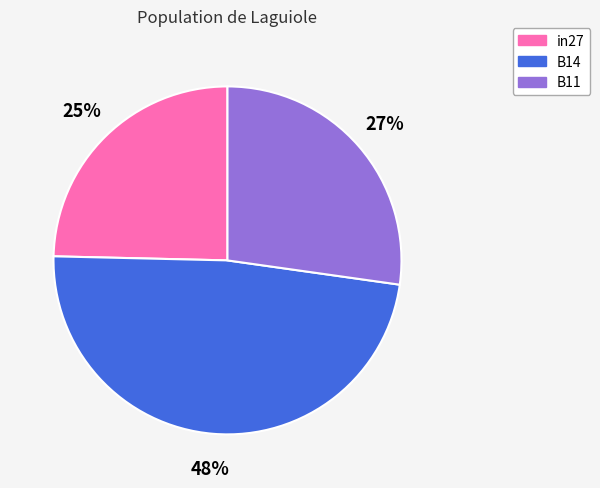

Is the sum of in27 and B11 greater than half?

Yes